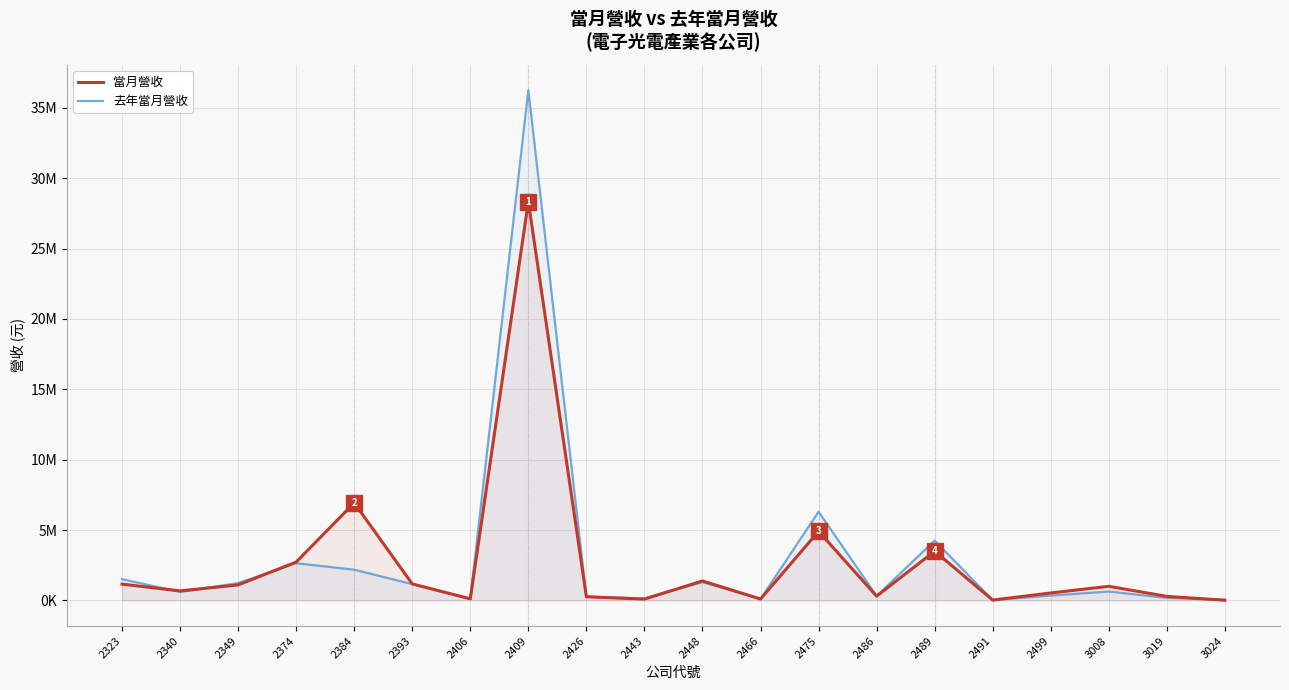

Rank the categories by 去年當月營收 value from highest to lowest.

2409, 2475, 2489, 2374, 2384, 2323, 2448, 2349, 2393, 3008, 2340, 2499, 2486, 2426, 3019, 2443, 2406, 2466, 3024, 2491